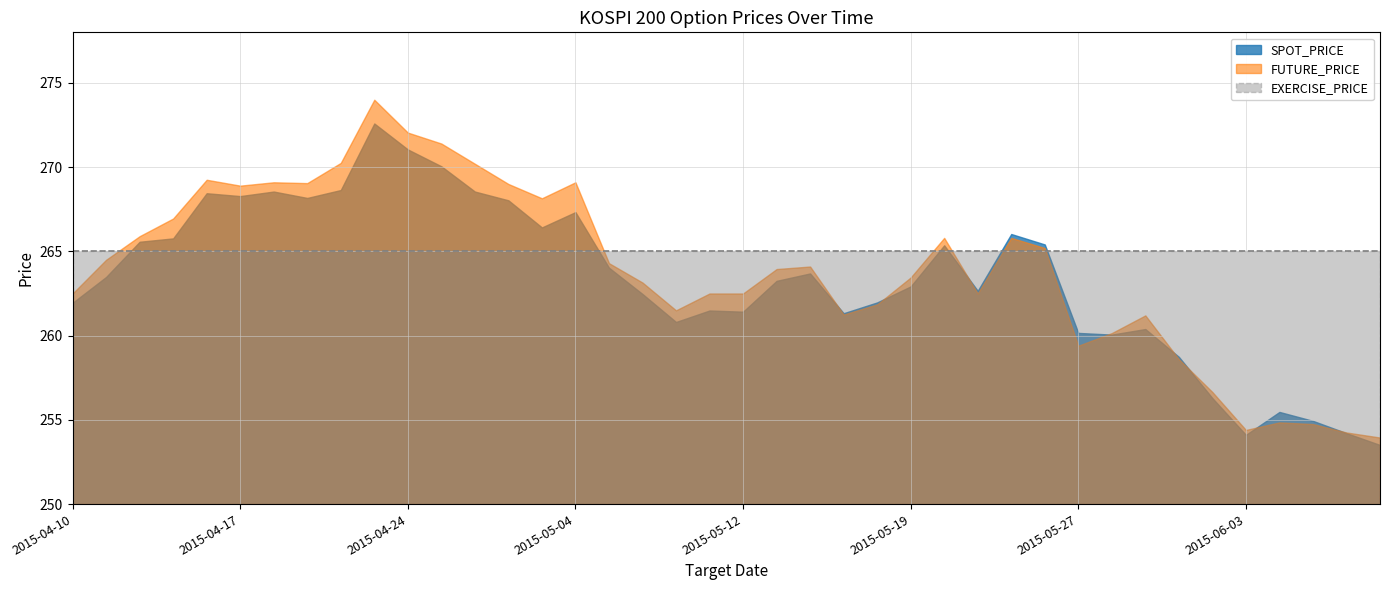

Rank the series at 2015-06-08 from highest to lowest value.

EXERCISE_PRICE, FUTURE_PRICE, SPOT_PRICE